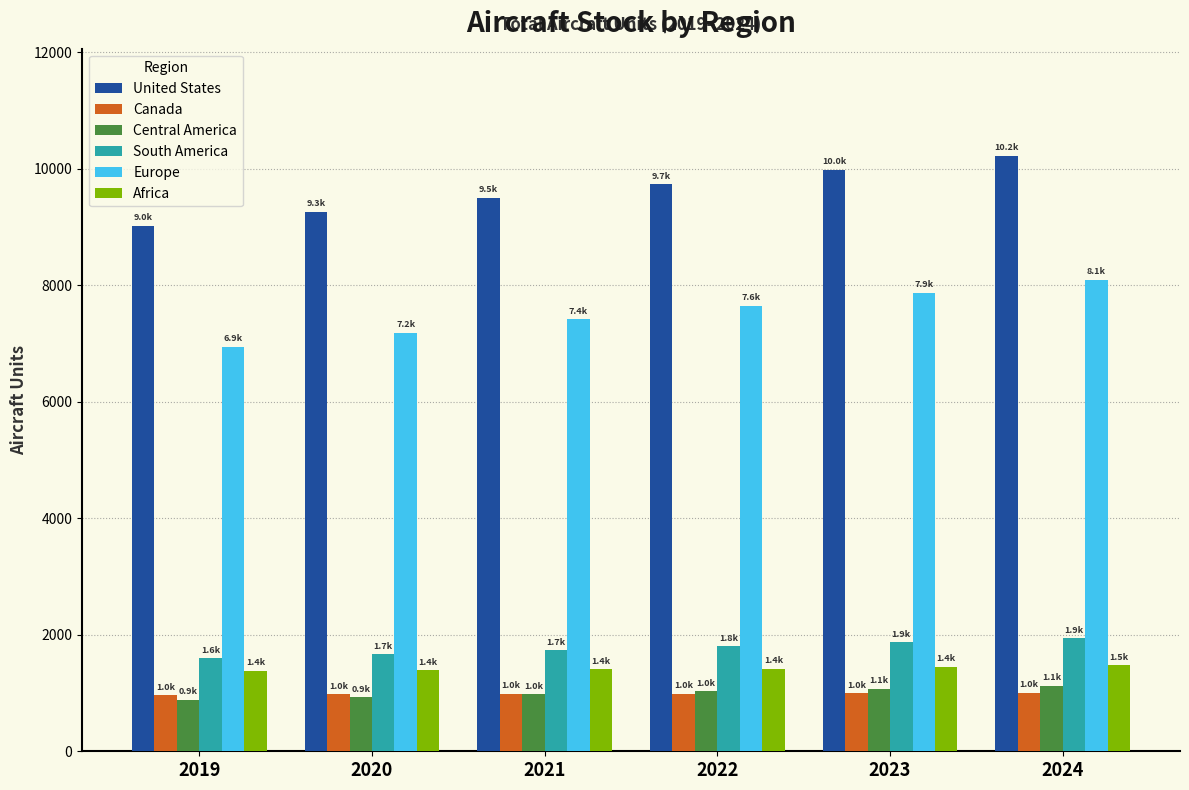

The South America series shows 861.0 at 2021. True or false?

False